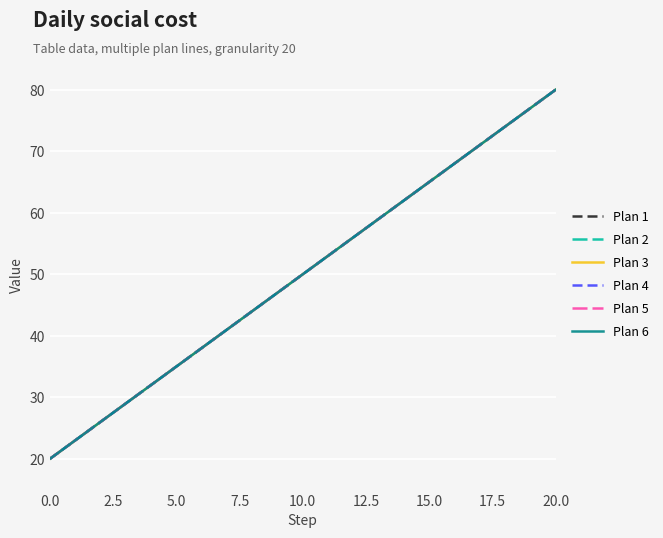

What is the label of the 5th point from the right?

16